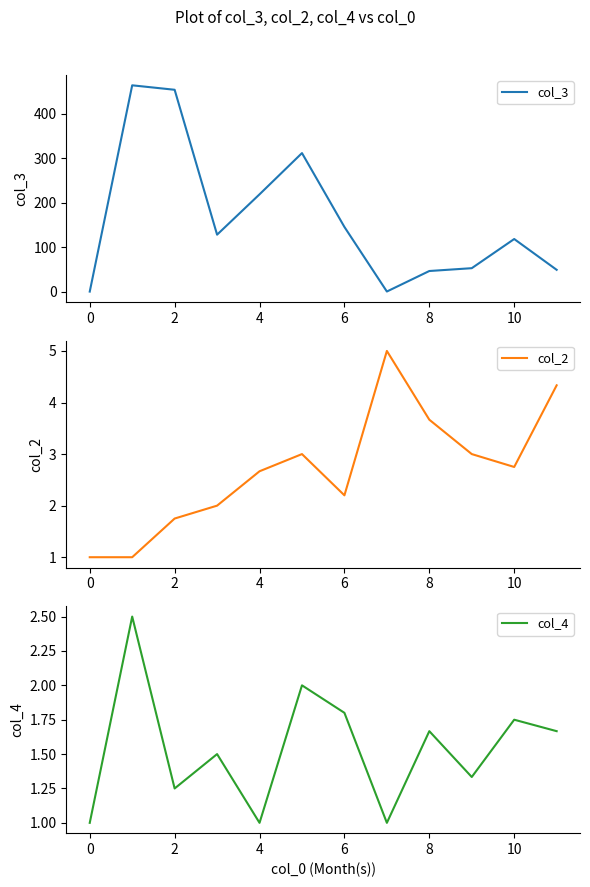

What is the label of the 2nd point from the right?

10